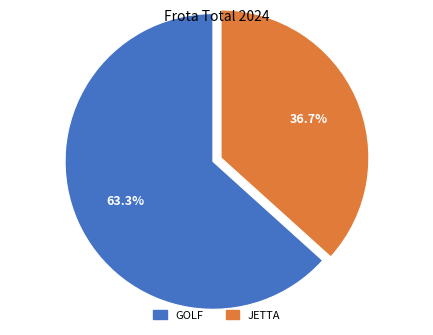

What is the ratio of the value at JETTA to the value at GOLF?

0.6